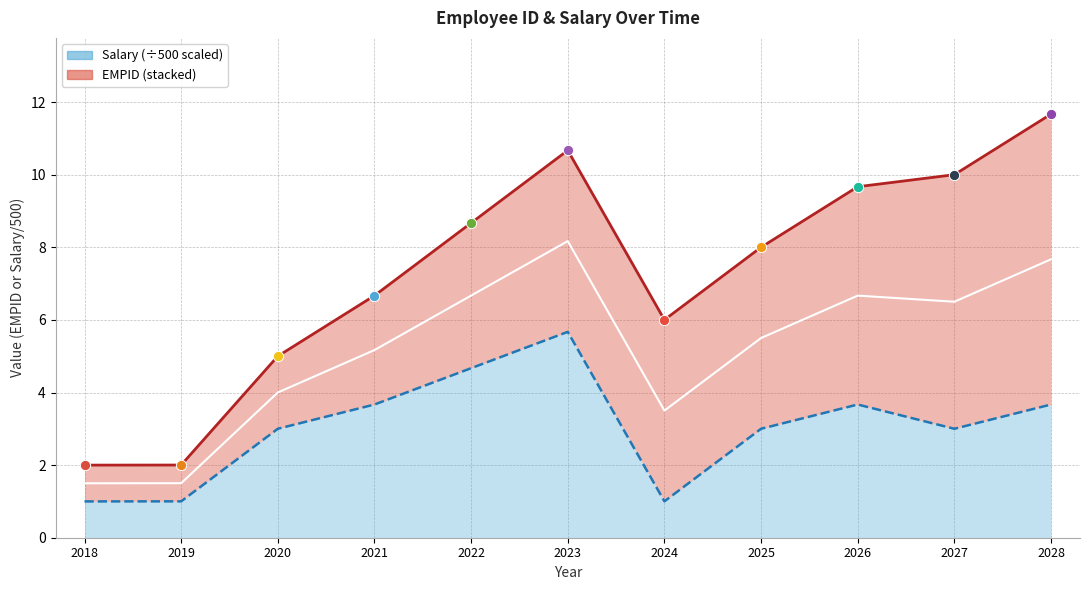

Approximately how many times larger is the value at 2025 compared to 2019?

3.0